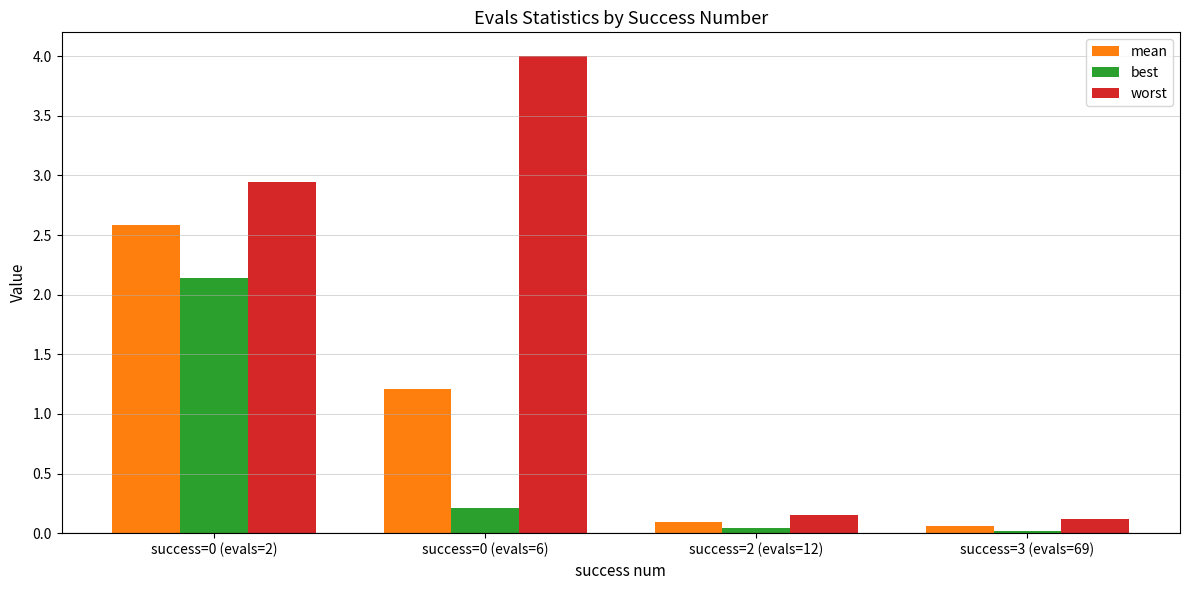

Rank the series by their maximum value, from highest to lowest.

worst, mean, best